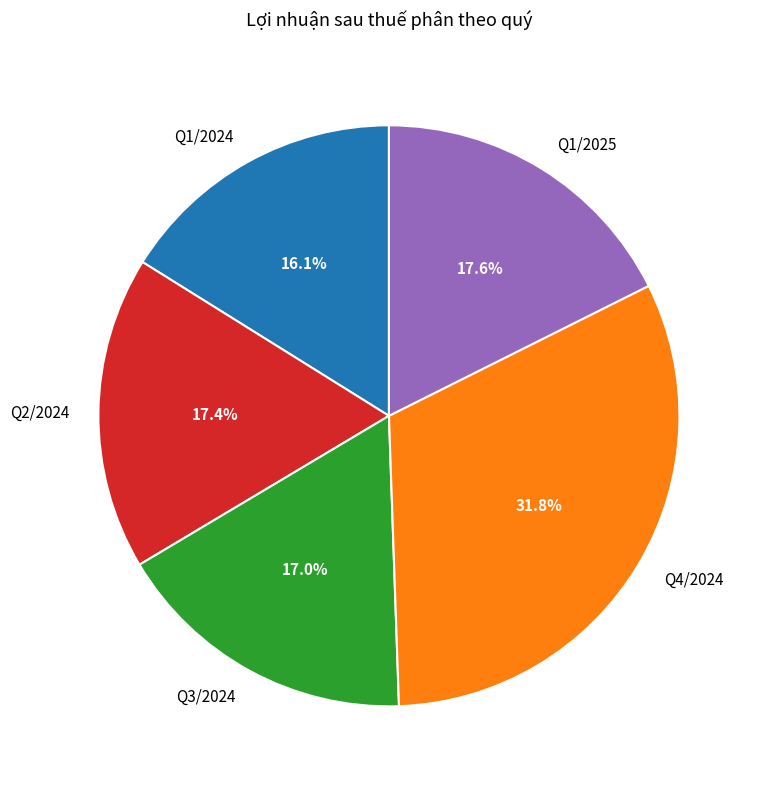

Which has a higher value, Q3/2024 or Q4/2024?

Q4/2024